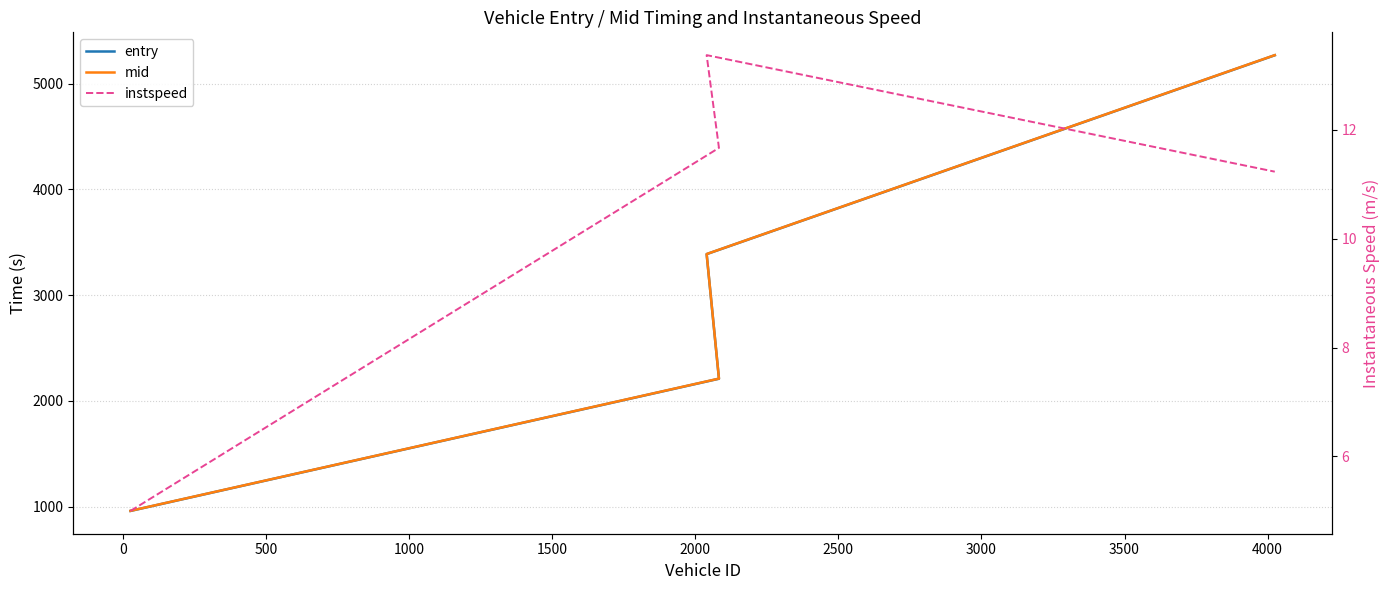

Which has a higher value, 1000 or 500?

1000